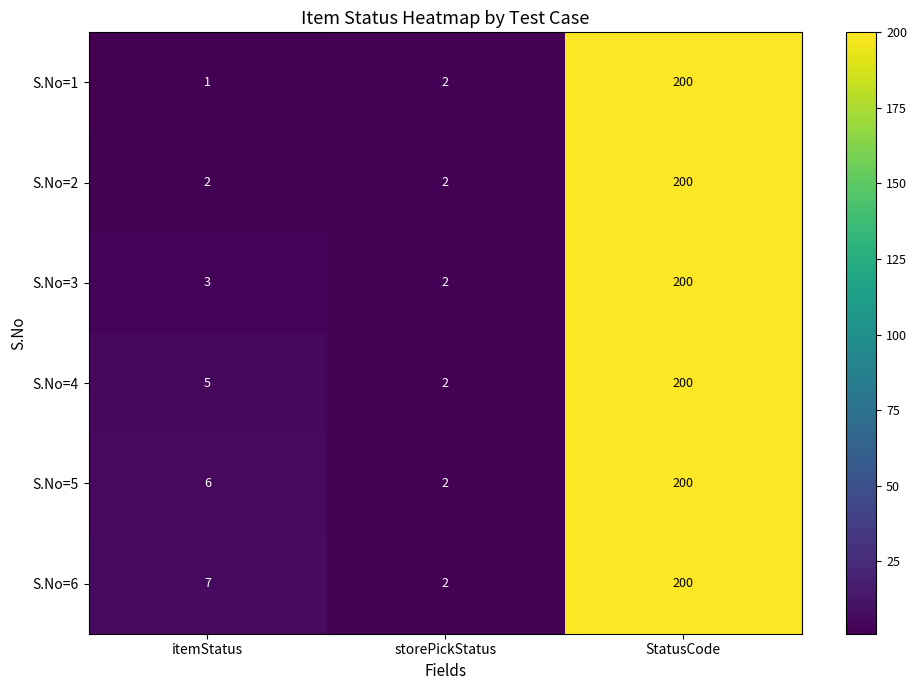

Reading left to right, transcribe all the data shown in this chart.

S.No=1: 1	2	200
S.No=2: 2	2	200
S.No=3: 3	2	200
S.No=4: 5	2	200
S.No=5: 6	2	200
S.No=6: 7	2	200